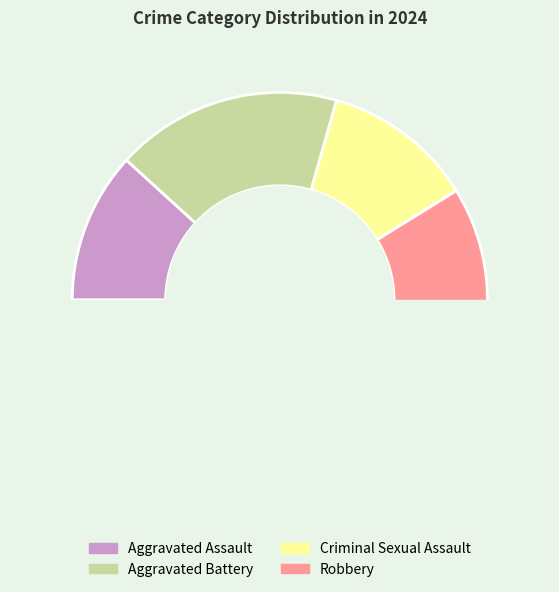

How many segments does this pie chart have?

4